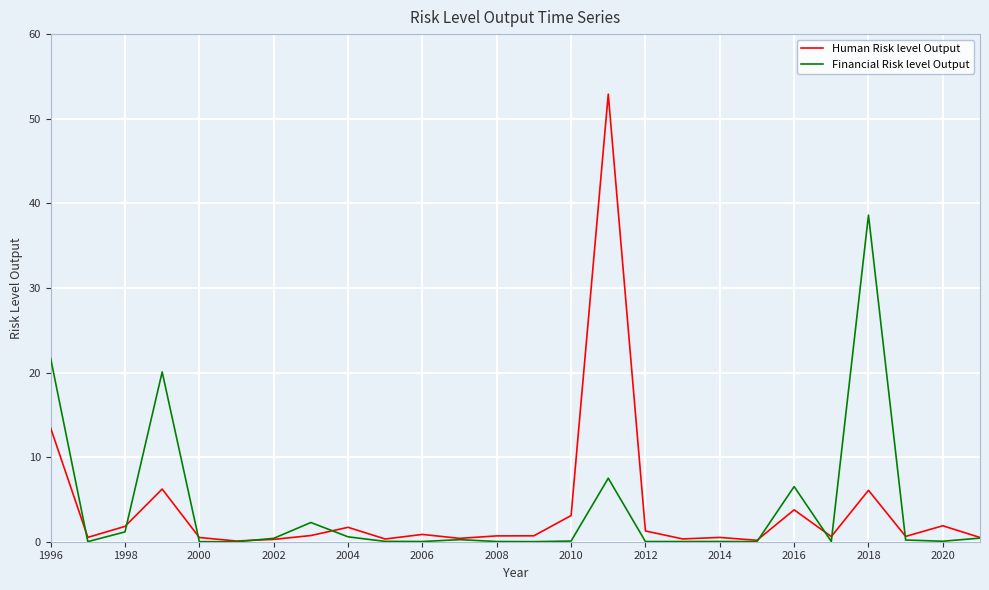

Which series has the largest range (max minus min)?

Human Risk level Output